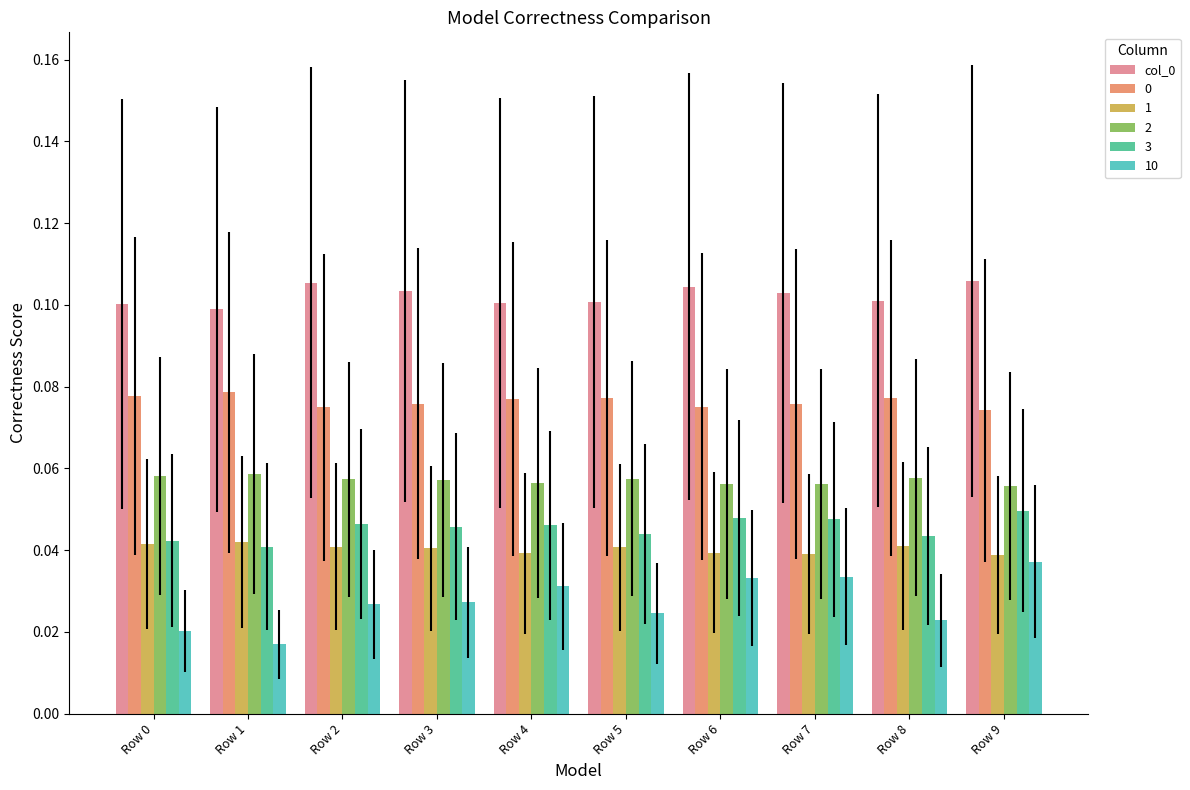

The value of 0 at Row 7 is 0.1. True or false?

True